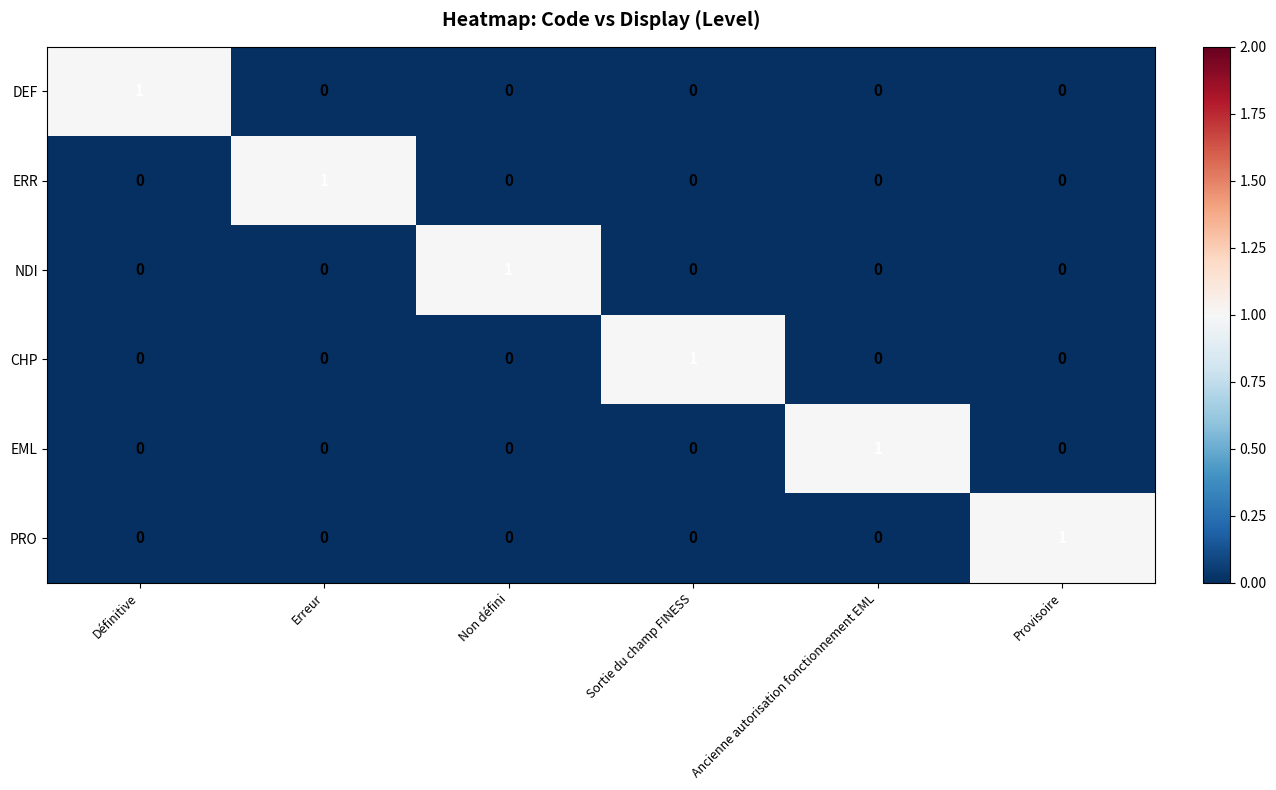

The ERR series shows 0 at Provisoire. True or false?

True